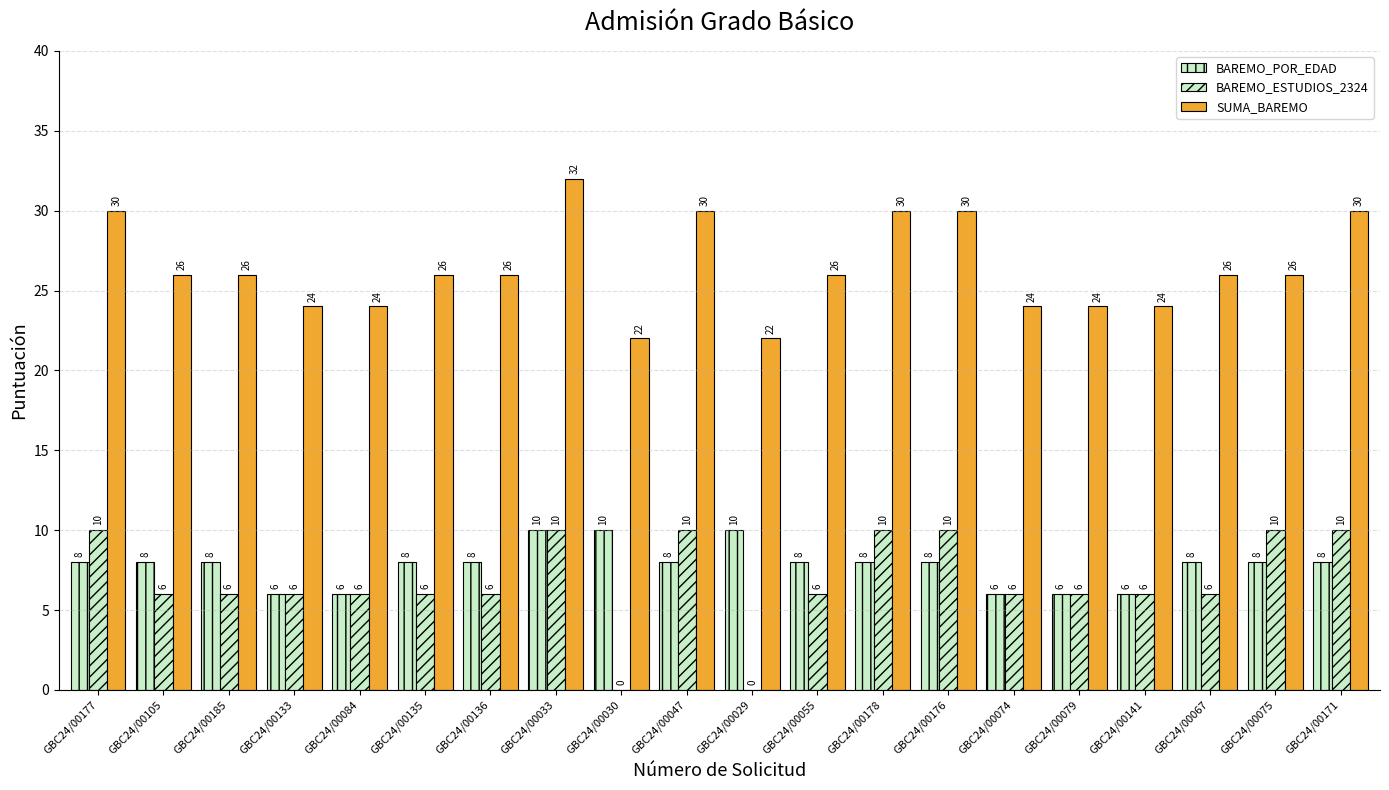

What is the total value across all series at GBC24/00133?

36